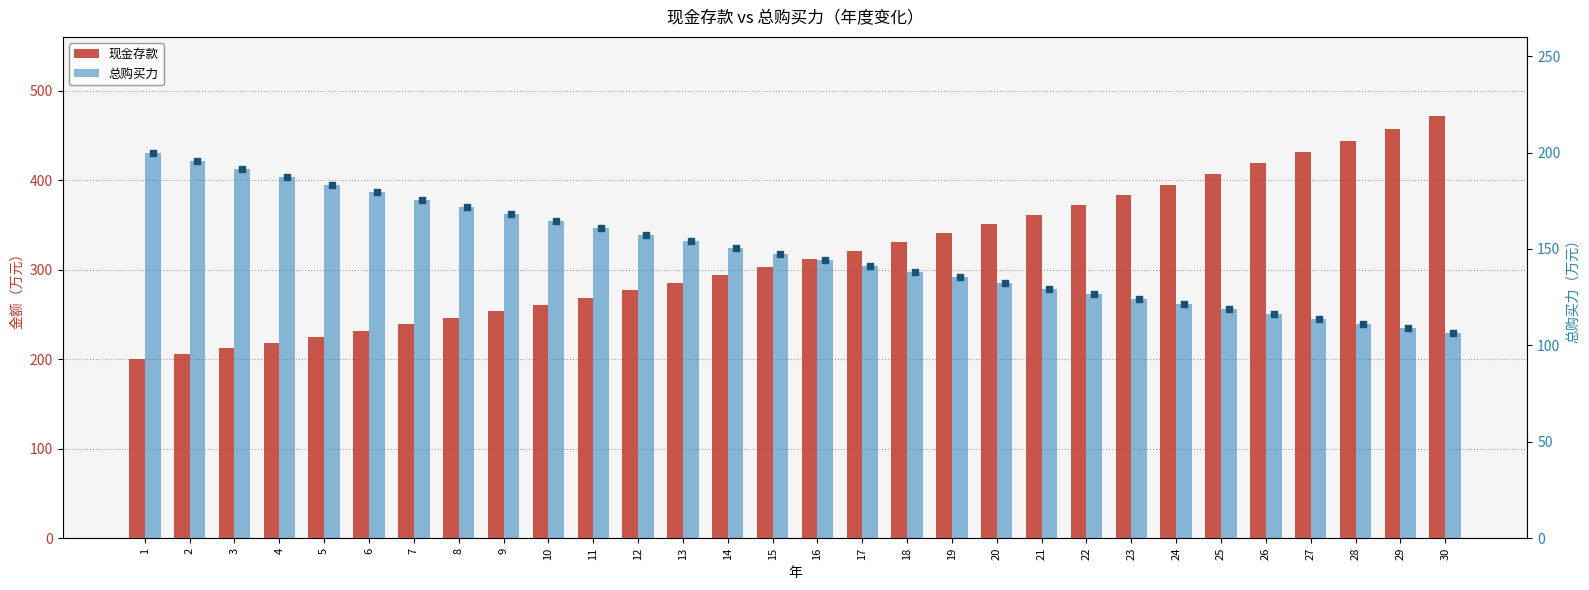

What are all the series names shown in the legend?

现金存款, 总购买力